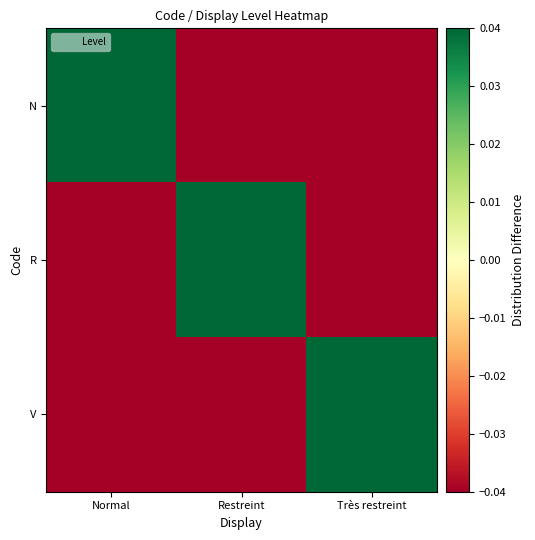

At which category does the chart reach its minimum across all series?

Restreint